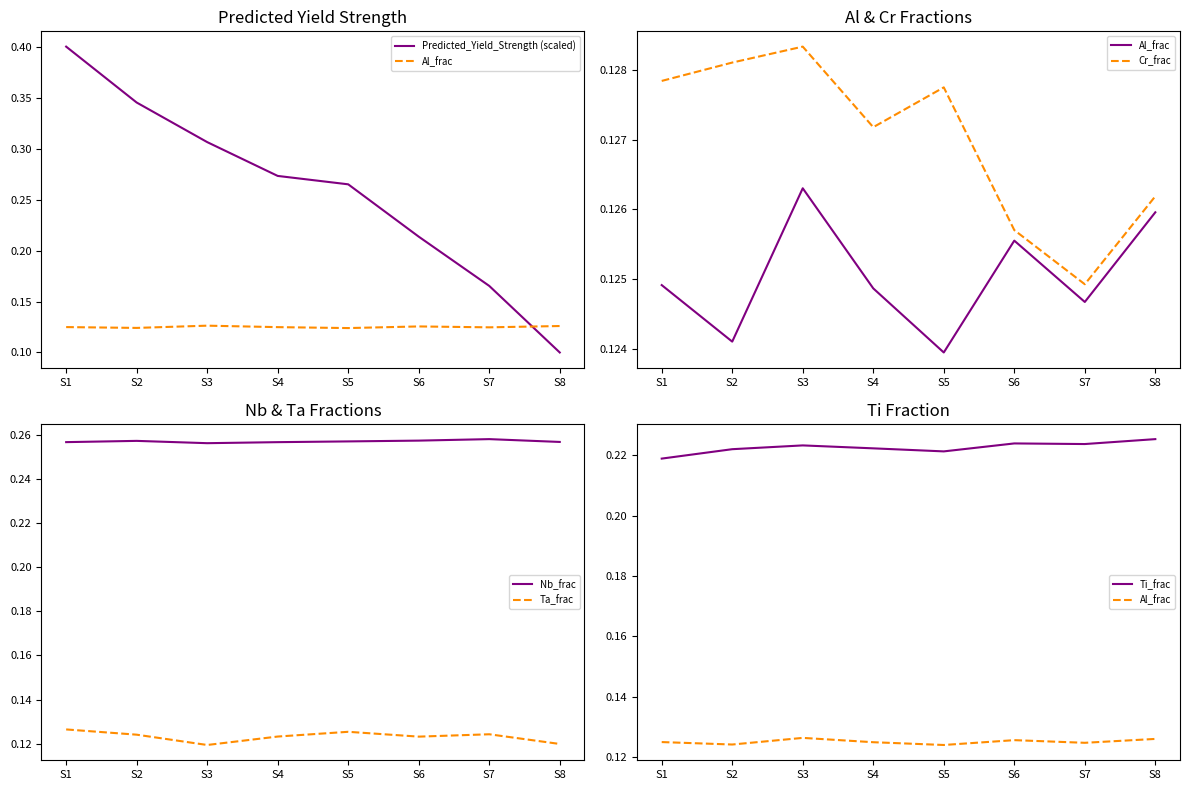

What is the total value across all series at S2?

1.2